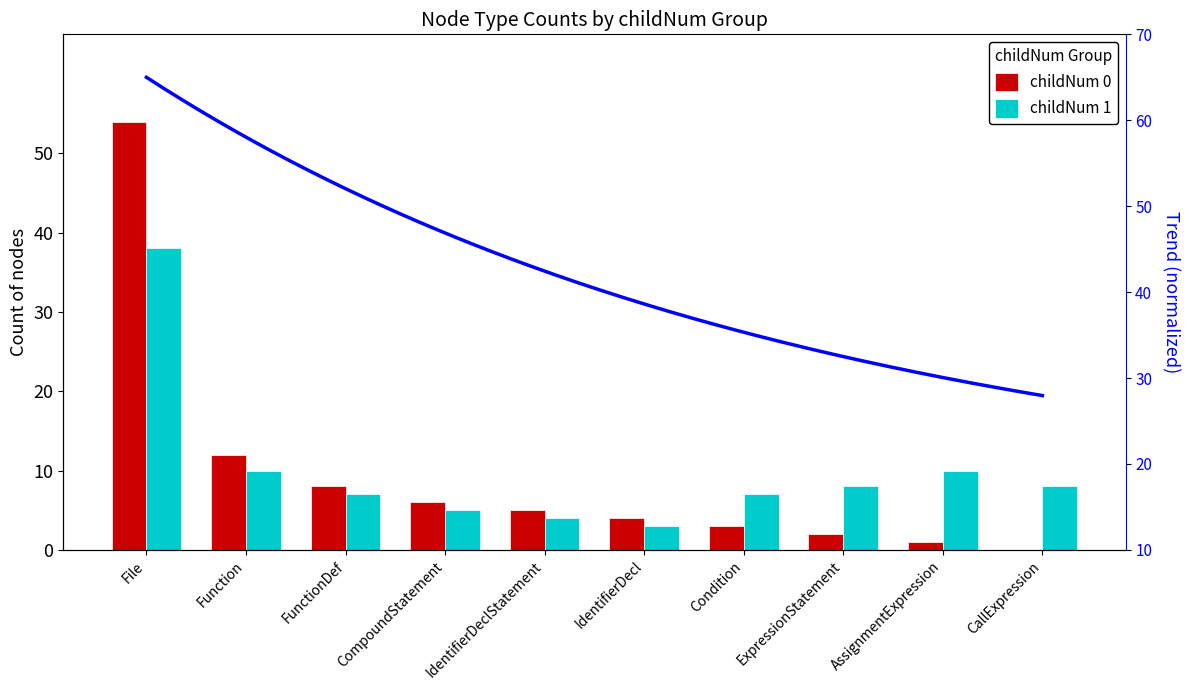

What is the label of the 6th bar from the right?

IdentifierDeclStatement